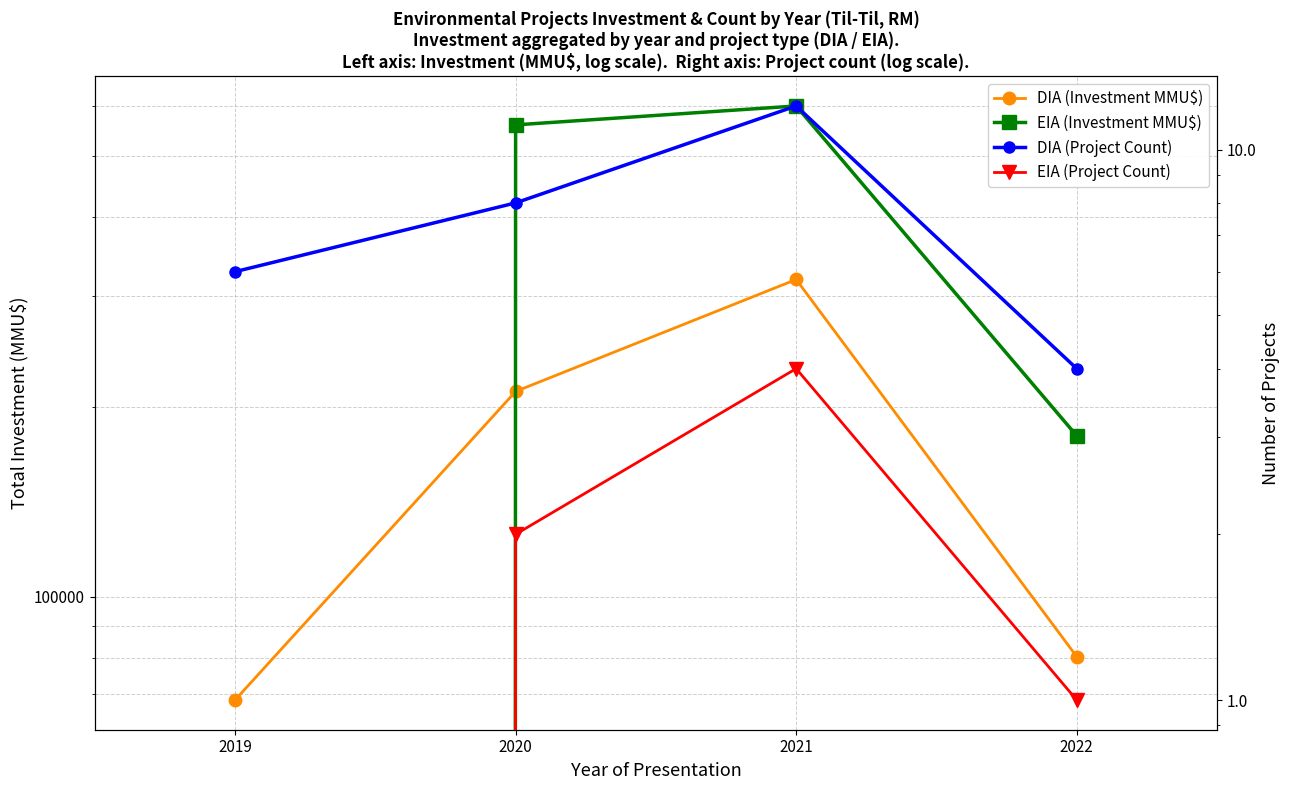

List the series in order of their peak value, lowest first.

EIA (Project Count), DIA (Project Count), DIA (Investment MMU$), EIA (Investment MMU$)